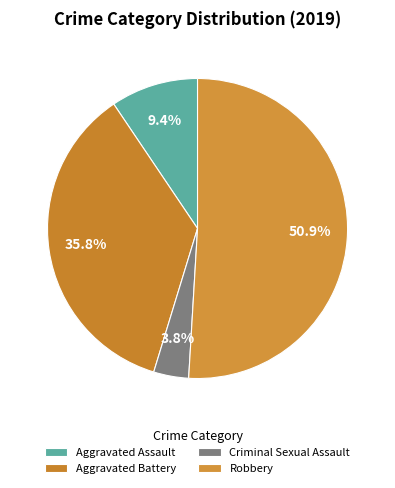

What percentage is the Aggravated Assault slice, to the nearest percent?

9%